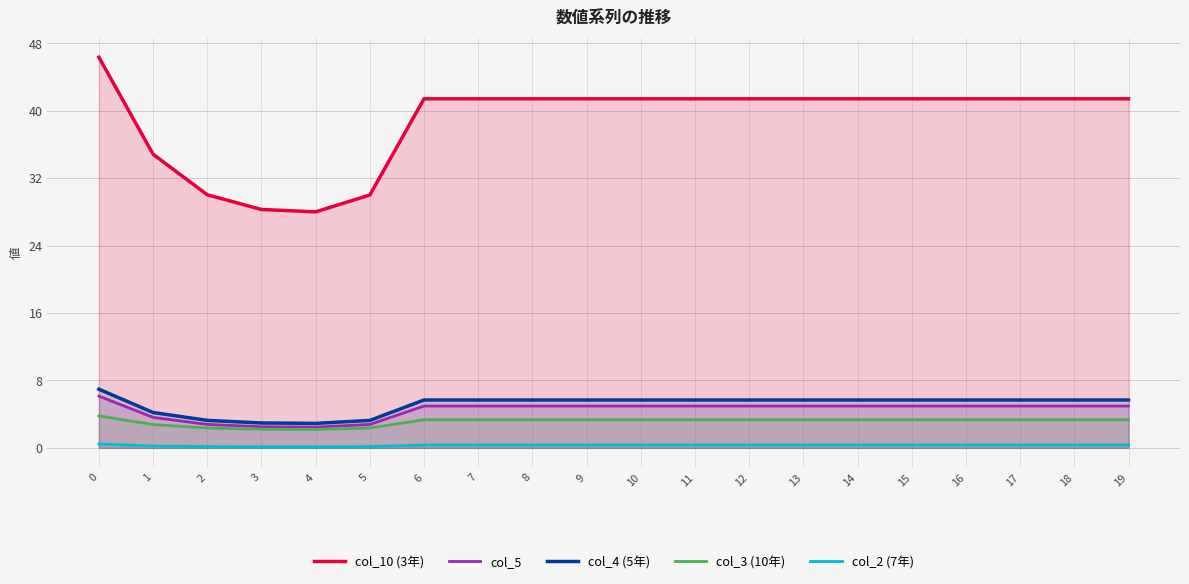

Reading right to left, transcribe all the data shown in this chart.

col_10 (3年): 41.4	41.4	41.4	41.4	41.4	41.4	41.4	41.4	41.4	41.4	41.4	41.4	41.4	41.4	30.0	28.0	28.3	30.0	34.8	46.4
col_5: 5.0	5.0	5.0	5.0	5.0	5.0	5.0	5.0	5.0	5.0	5.0	5.0	5.0	5.0	2.8	2.5	2.5	2.8	3.6	6.1
col_4 (5年): 5.7	5.7	5.7	5.7	5.7	5.7	5.7	5.7	5.7	5.7	5.7	5.7	5.7	5.7	3.3	2.9	3.0	3.3	4.2	7.0
col_3 (10年): 3.3	3.3	3.3	3.3	3.3	3.3	3.3	3.3	3.3	3.3	3.3	3.3	3.3	3.3	2.4	2.2	2.2	2.4	2.8	3.8
col_2 (7年): 0.3	0.3	0.3	0.3	0.3	0.3	0.3	0.3	0.3	0.3	0.3	0.3	0.3	0.3	0.2	0.1	0.1	0.2	0.2	0.5